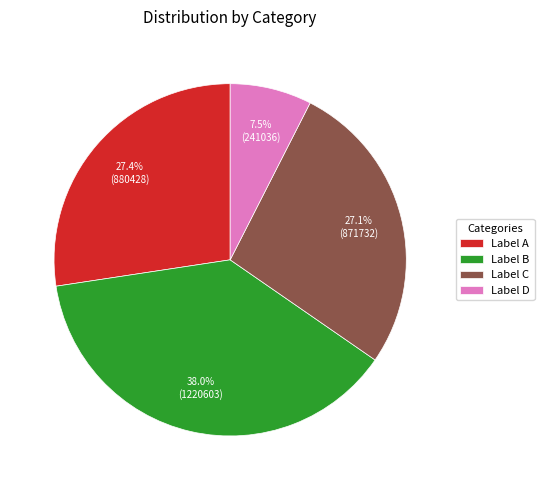

Which slice is the smallest?

Label D